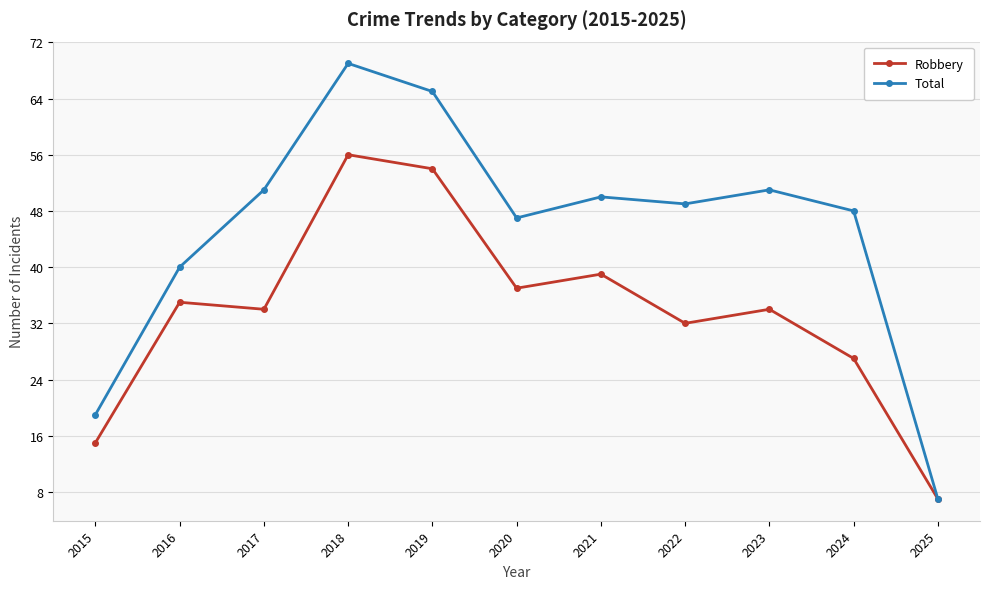

How many values in the Total series are below 49?

5